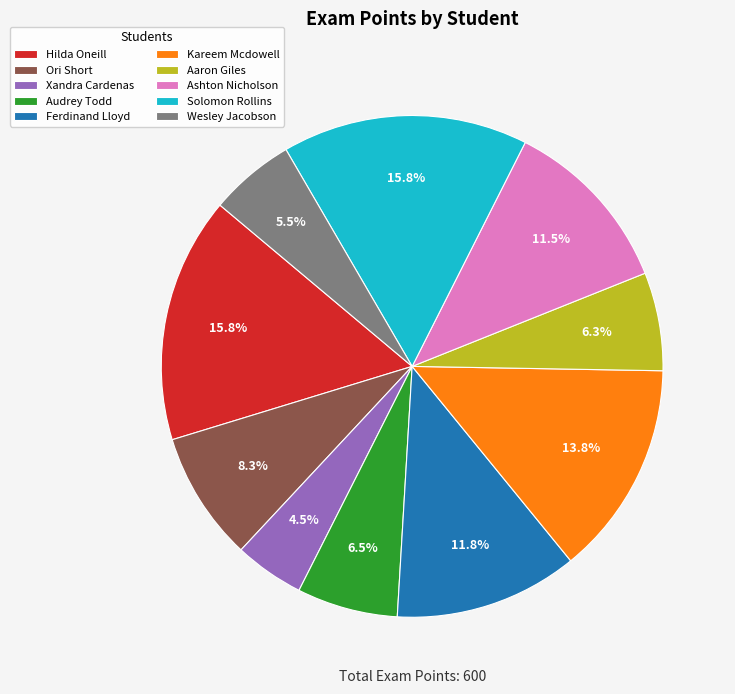

Between Aaron Giles and Ferdinand Lloyd, which is larger?

Ferdinand Lloyd